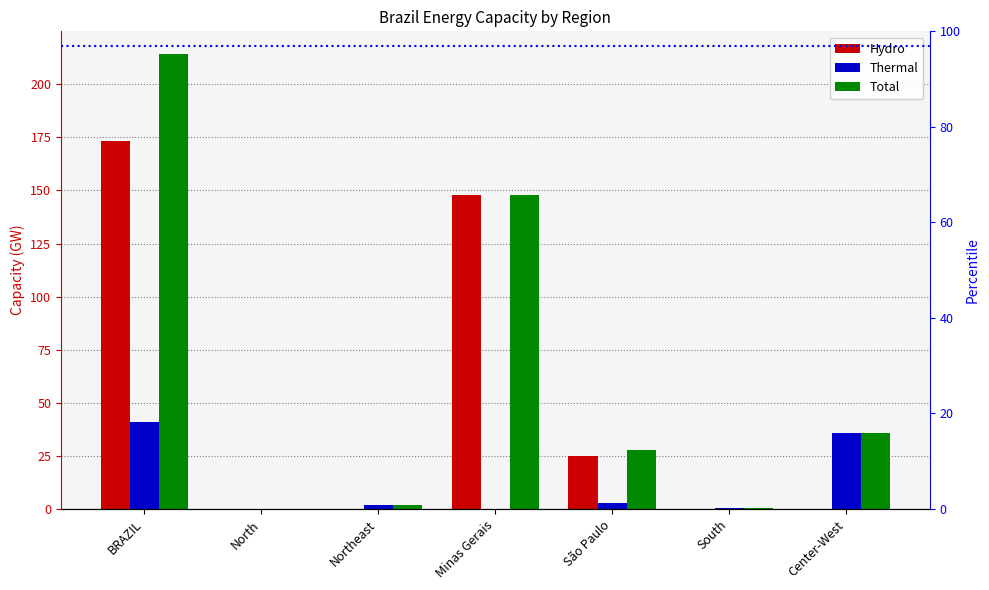

What is the difference between the highest and lowest values at Center-West?

36.0